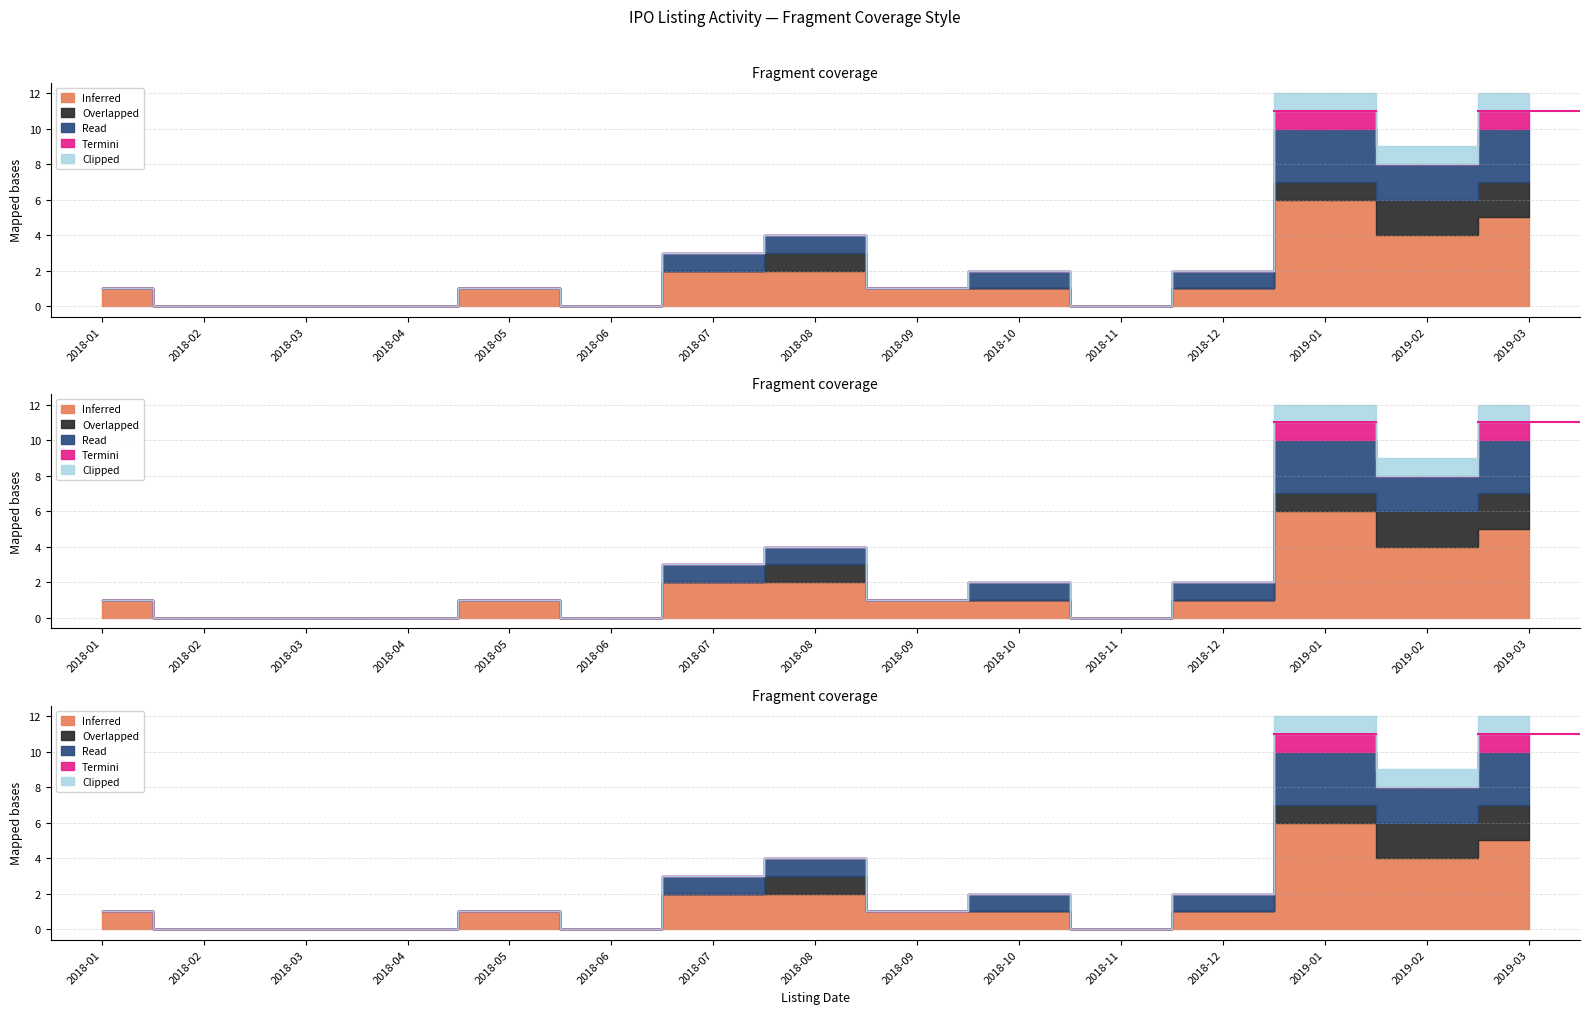

Which label corresponds to the largest value in the chart?

2019-01